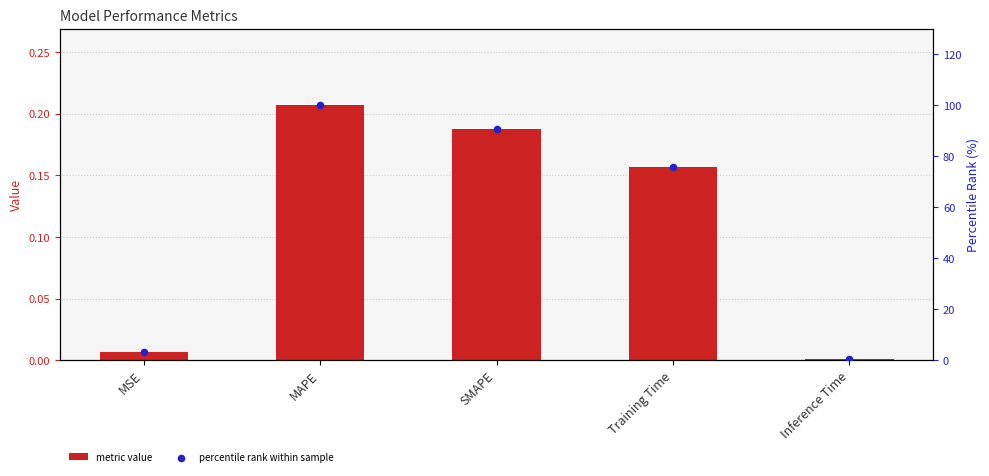

What are all the series names shown in the legend?

metric value, percentile rank within sample